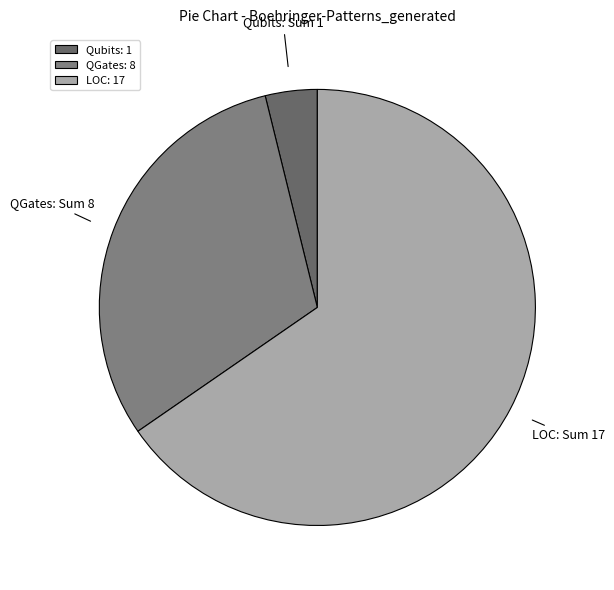

Is the sum of LOC and QGates greater than half?

Yes